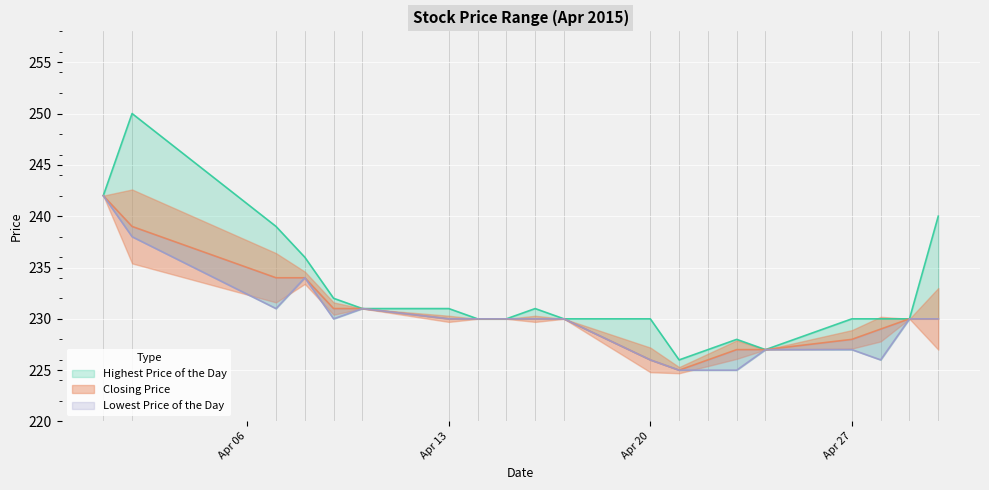

How many interior local valleys does the Highest Price of the Day series have?

2